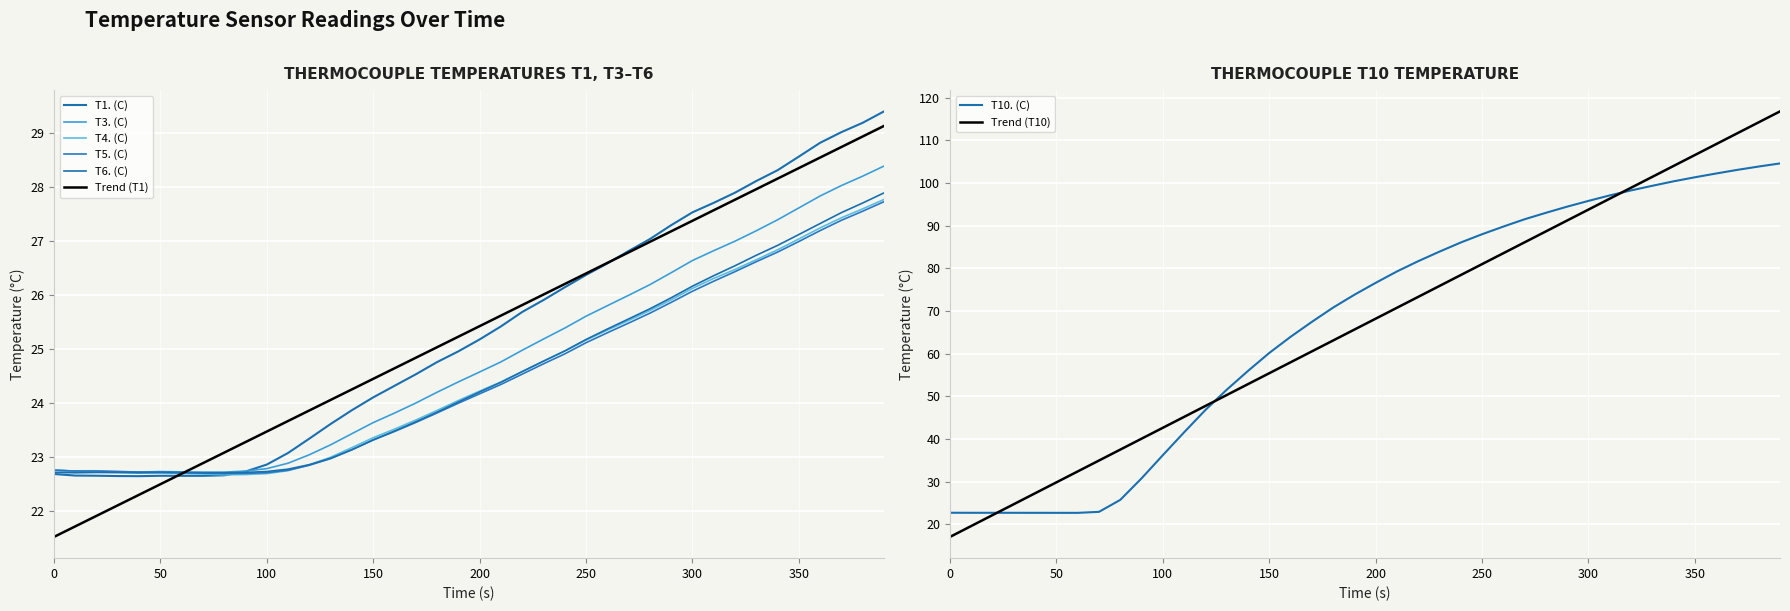

What is the minimum value shown in the chart?

22.6